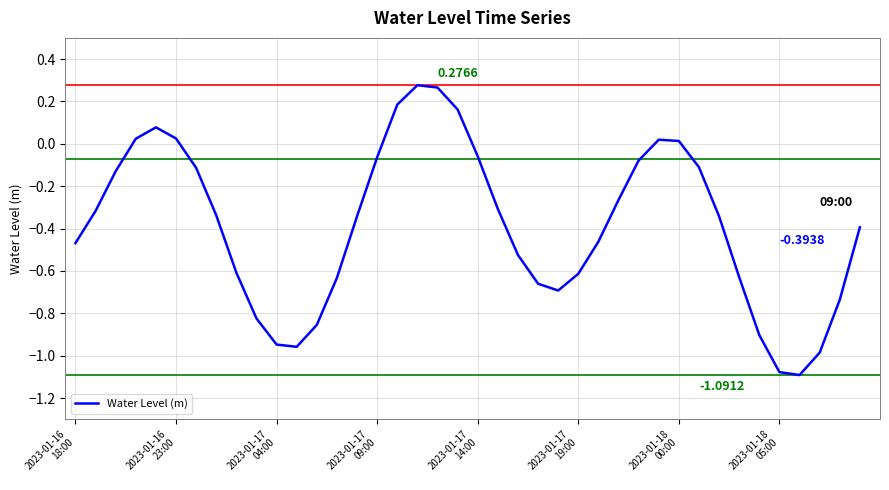

How many distinct data groups are displayed?

1